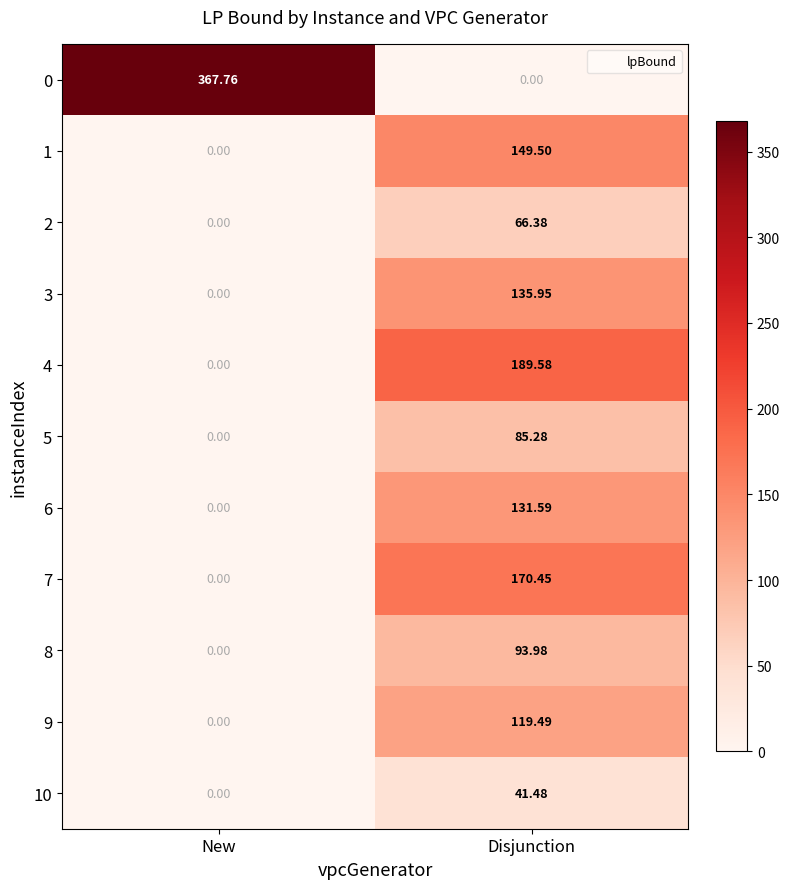

At which label is 10 closest to 20?

New